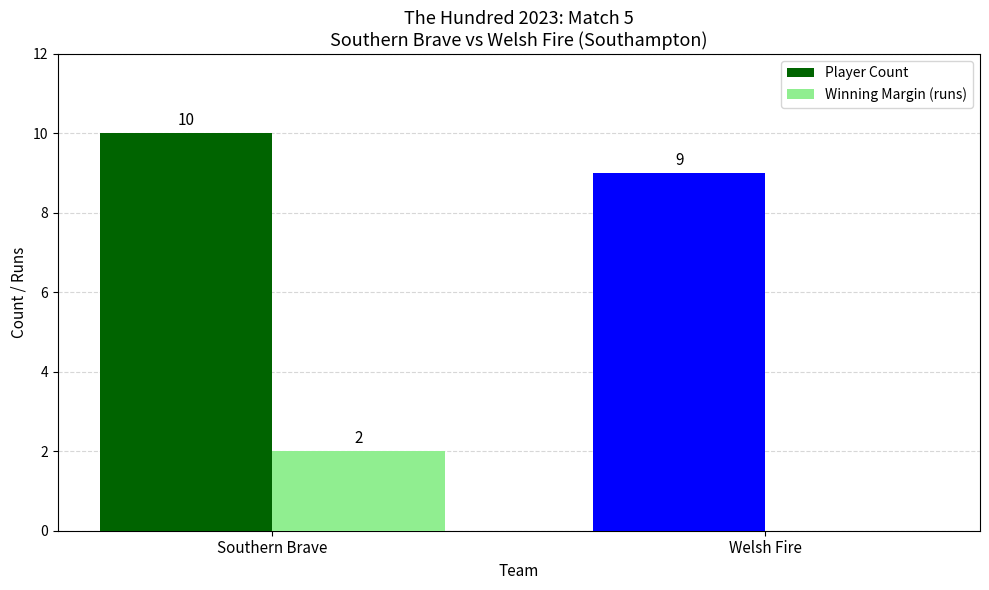

Which series changed the most between Southern Brave and Welsh Fire?

Winning Margin (runs)